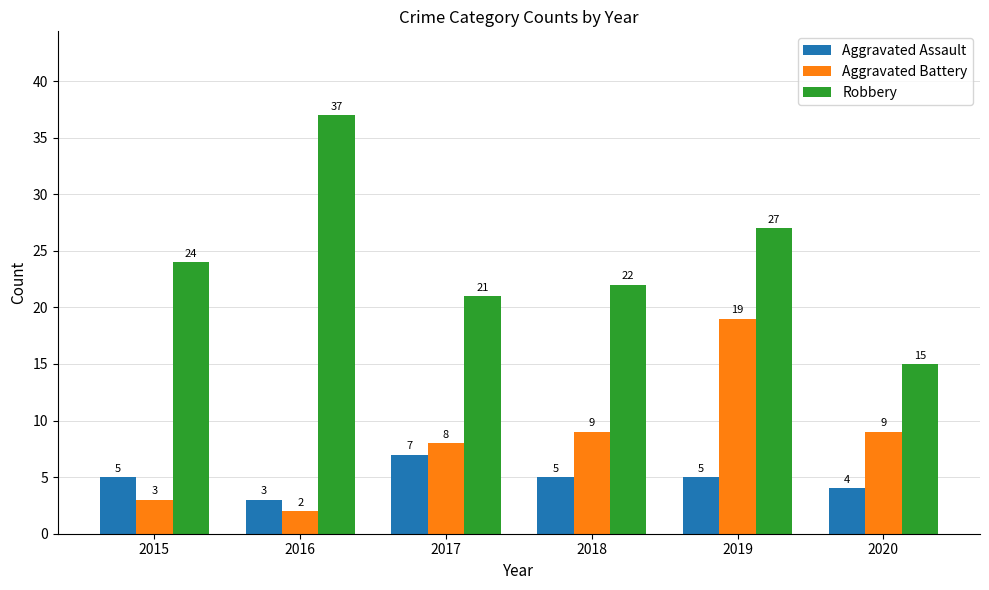

Reading right to left, list all the values displayed in this chart.

Aggravated Assault: 4	5	5	7	3	5
Aggravated Battery: 9	19	9	8	2	3
Robbery: 15	27	22	21	37	24